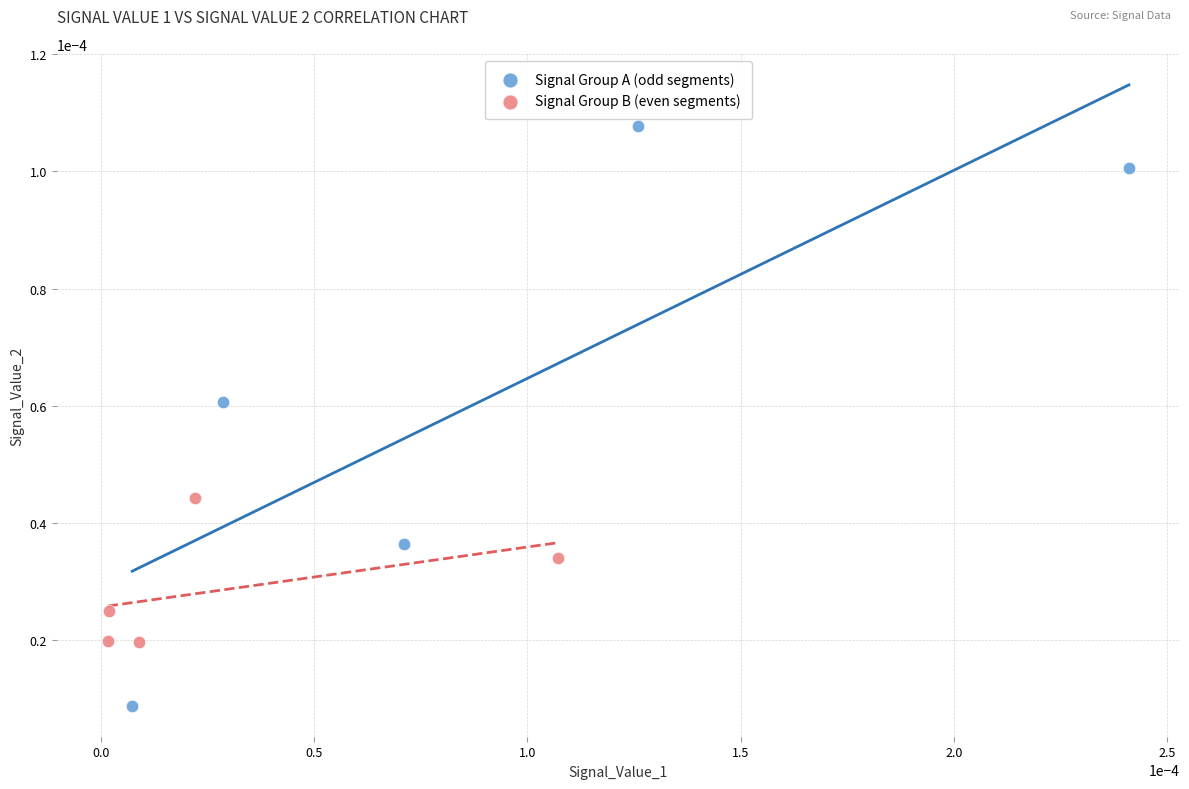

Which series reaches the minimum Y coordinate?

Signal Group A (odd segments)